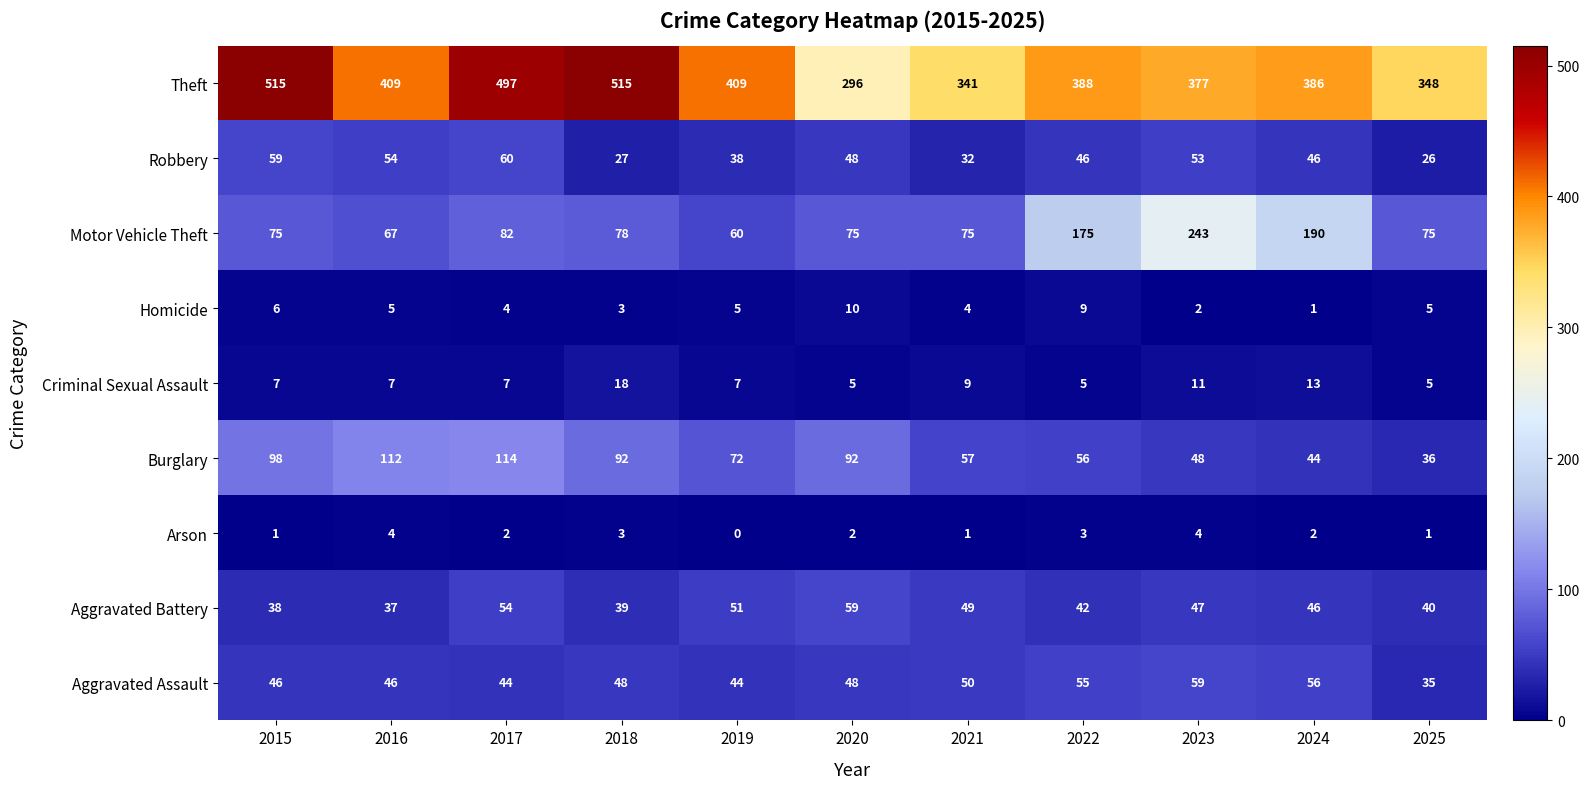

What is the sum of the Motor Vehicle Theft values at 2024 and 2015?

265